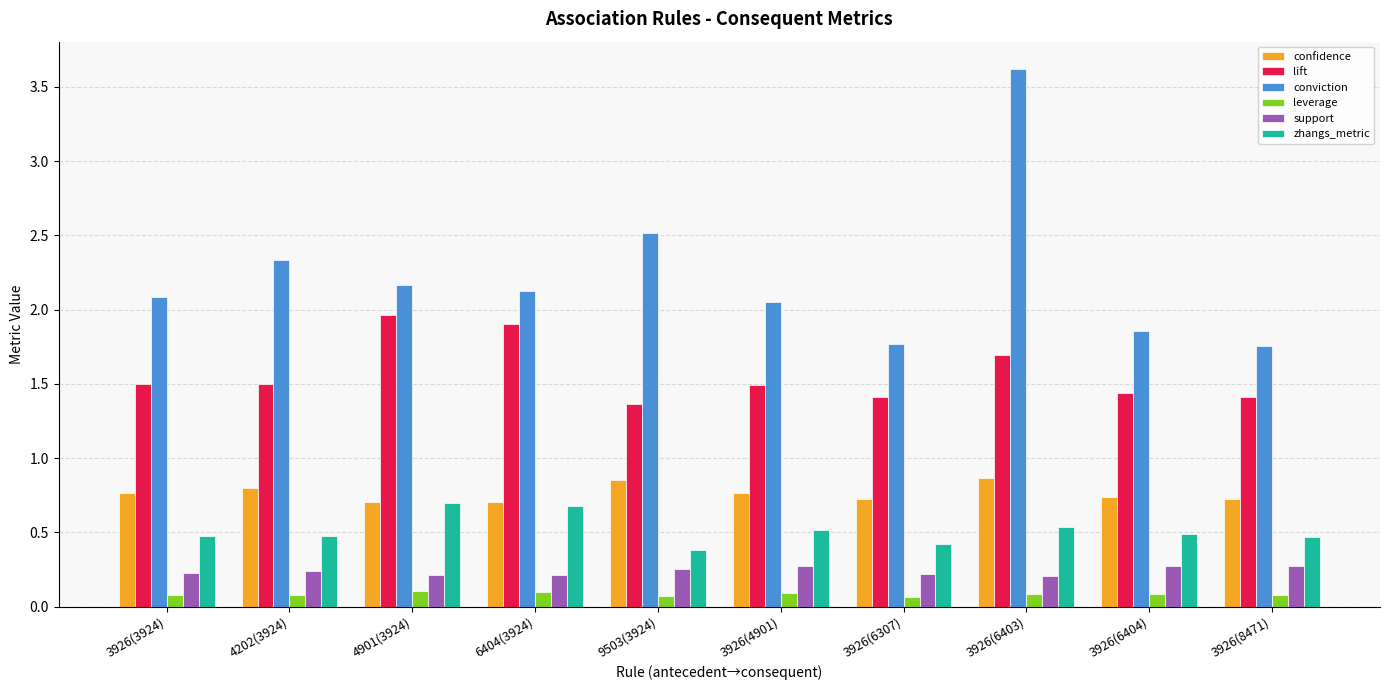

What is the value of the leverage bar at the 1st from the left?

0.1